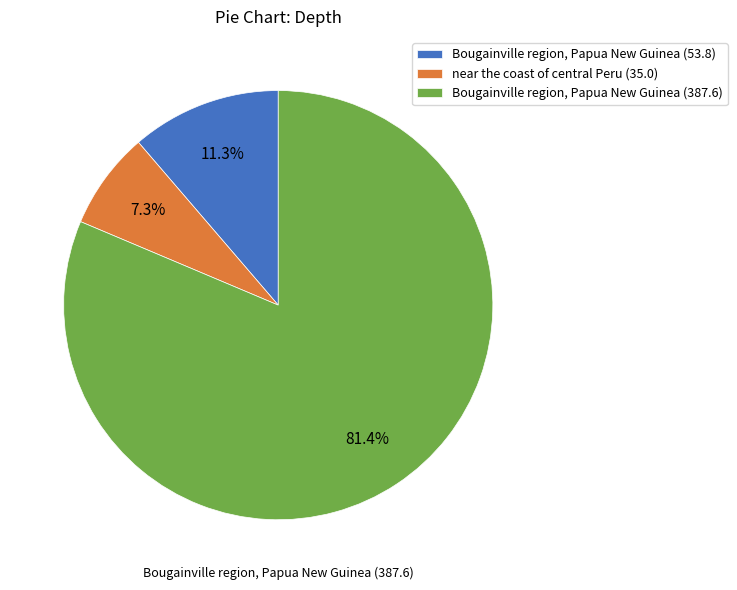

What is the total percentage of Bougainville region, Papua New Guinea (53.8) and Bougainville region, Papua New Guinea (387.6)?

92.7%